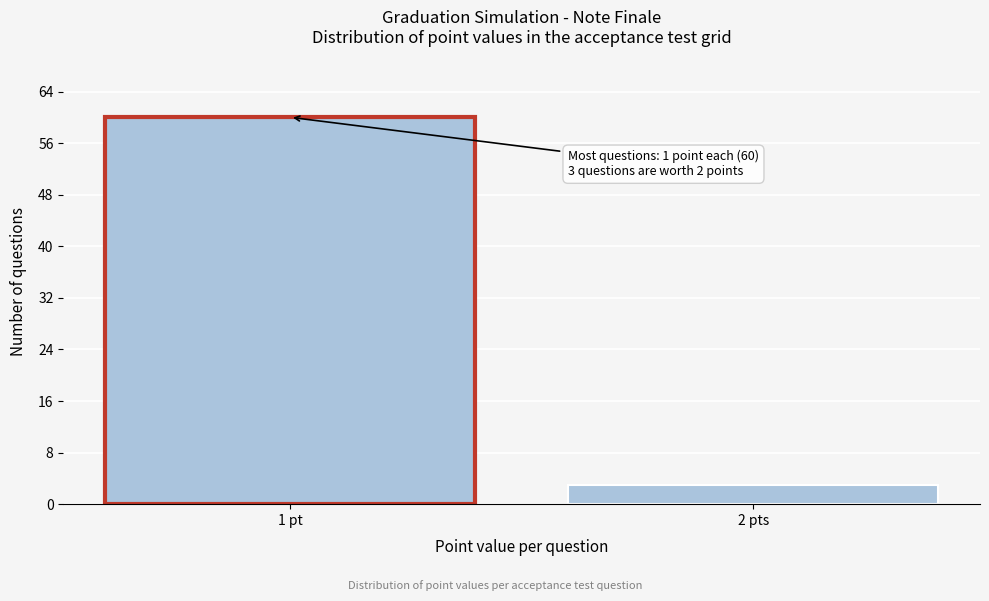

Reading left to right, extract all data points from this chart.

1 pt=60	2 pts=3